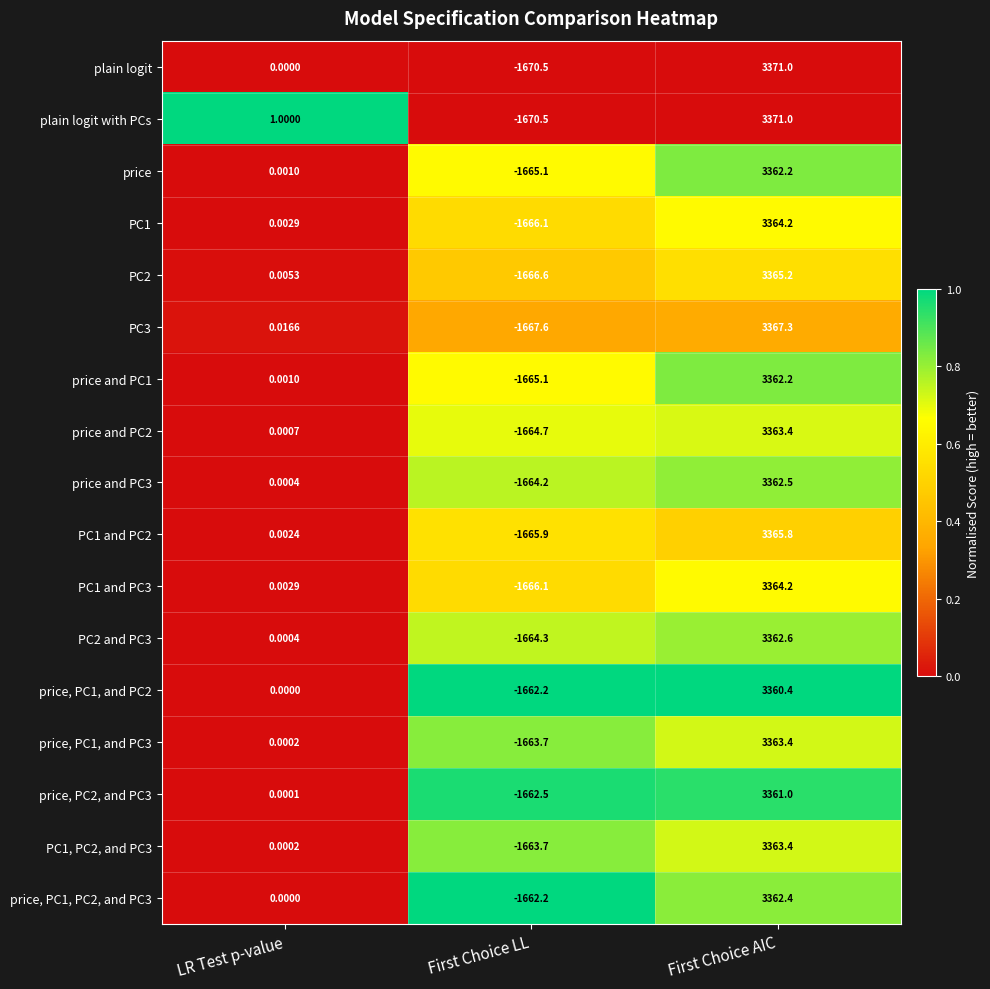

At which category does the chart reach its minimum across all series?

First Choice LL